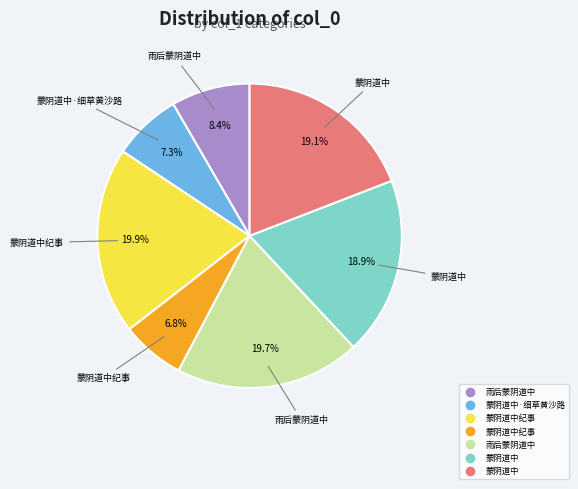

Is there a majority slice in this chart?

No